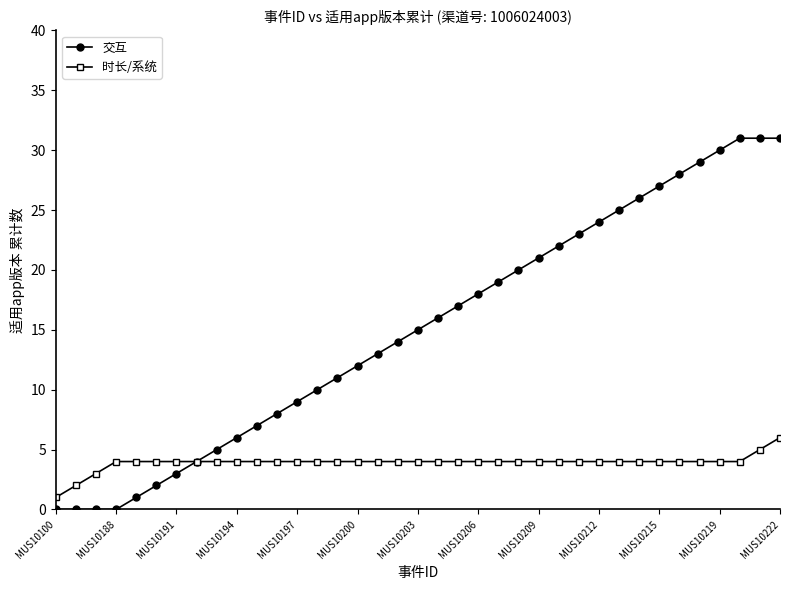

Rank the series by their average value, from lowest to highest.

时长/系统, 交互